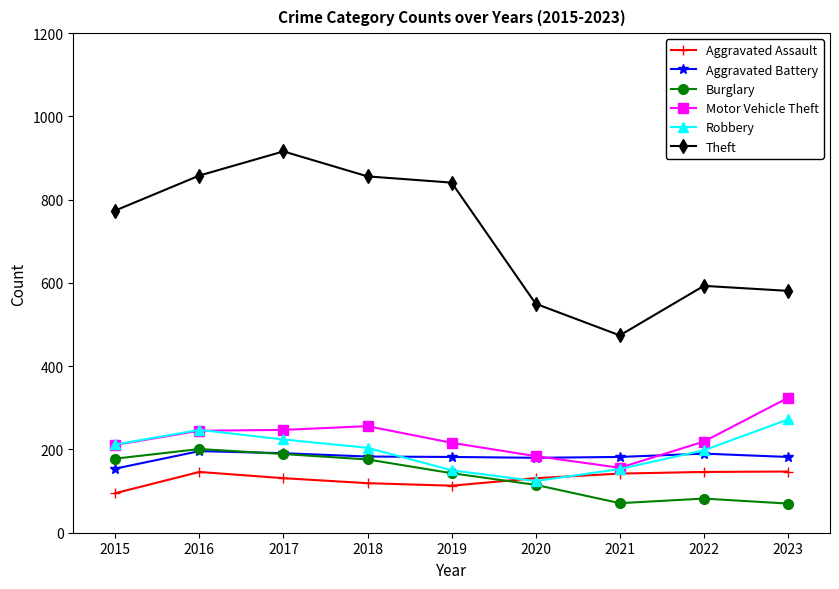

How many categories are shown in the chart?

9